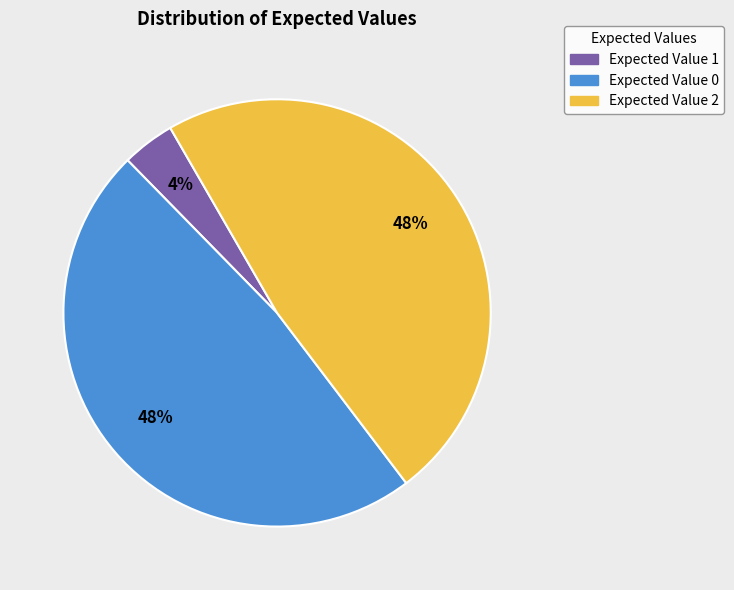

Which category has the smallest portion of the pie?

Expected Value 1